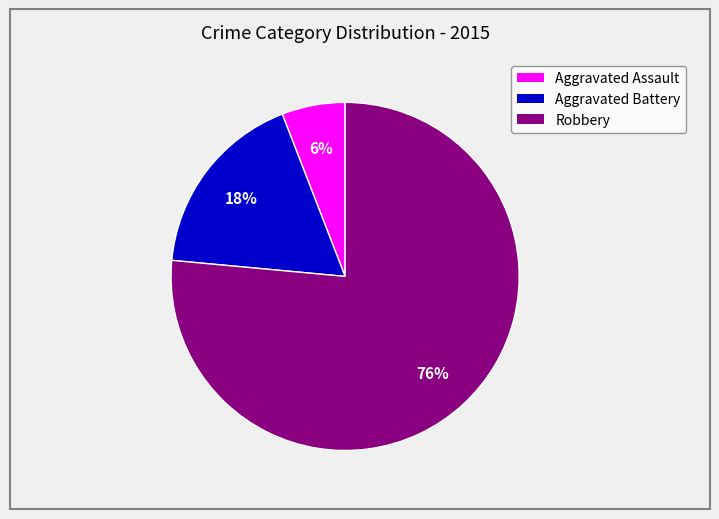

Combined, do Aggravated Battery and Robbery account for over 50%?

Yes